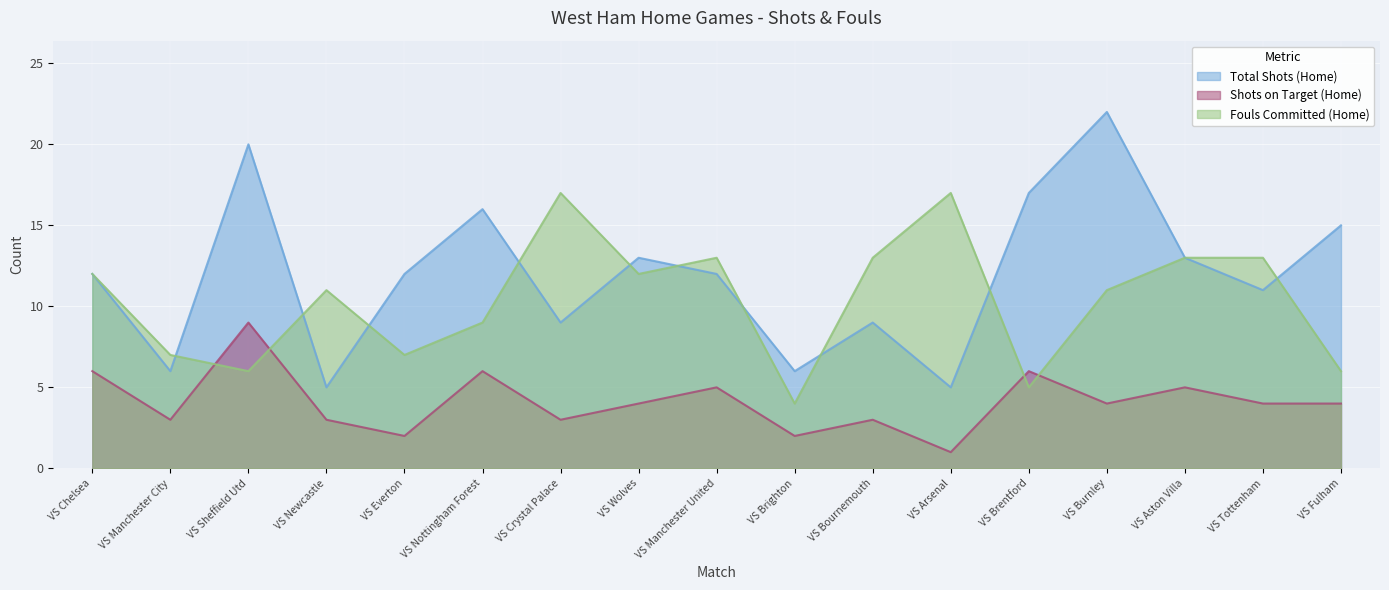

Rank the series at VS Manchester United from lowest to highest value.

Shots on Target (Home), Total Shots (Home), Fouls Committed (Home)